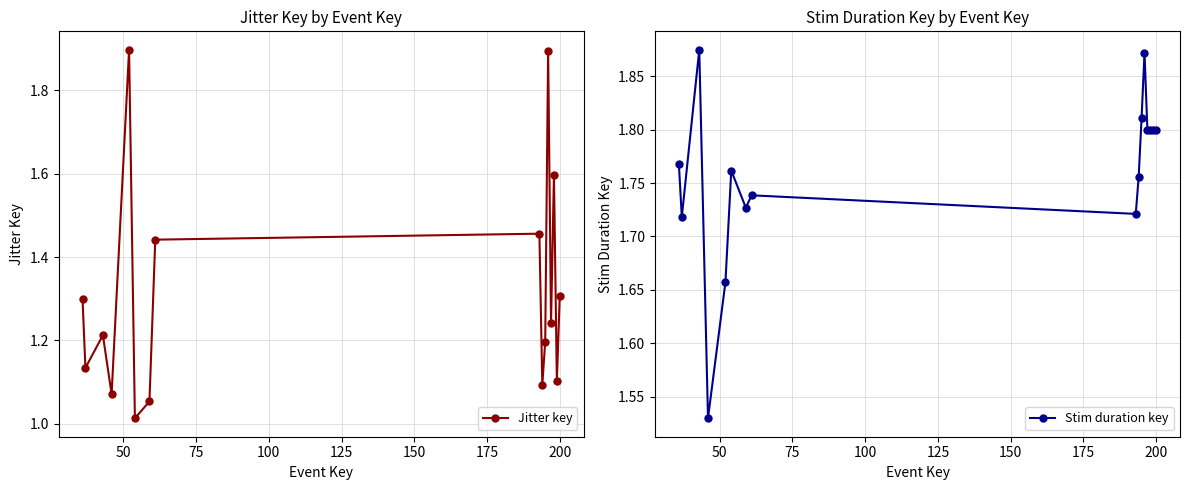

In Jitter key, how many points are higher than both neighbors (excluding endpoints)?

5